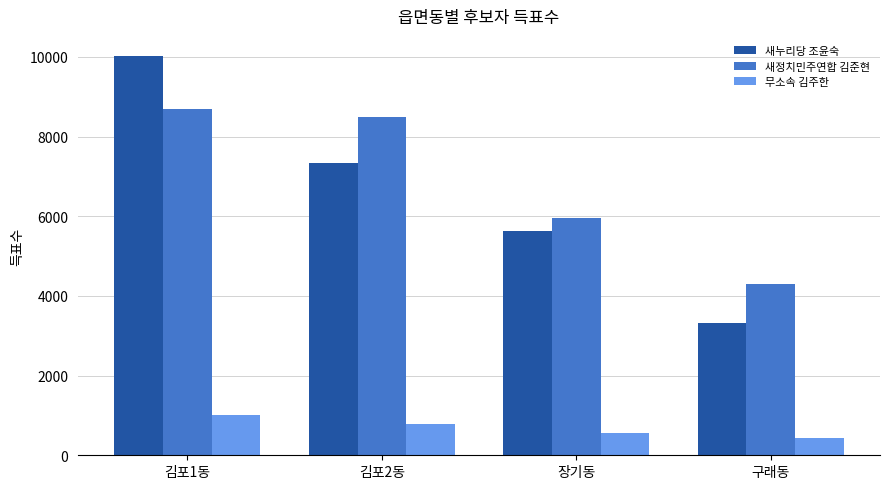

Where does the 새누리당 조윤숙 series first go above 7327?

김포1동